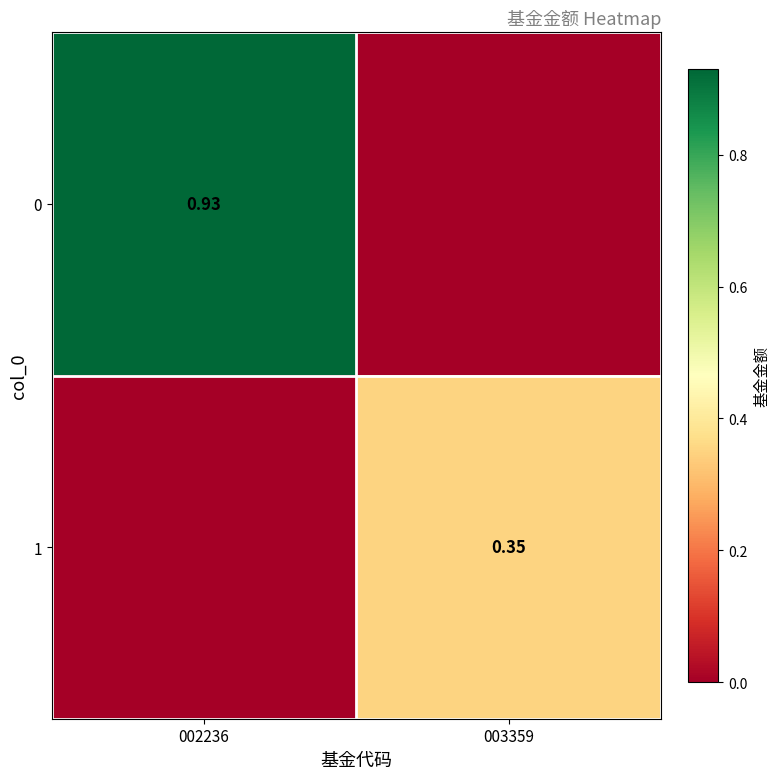

List the labels in order of 0 value, largest first.

002236, 003359